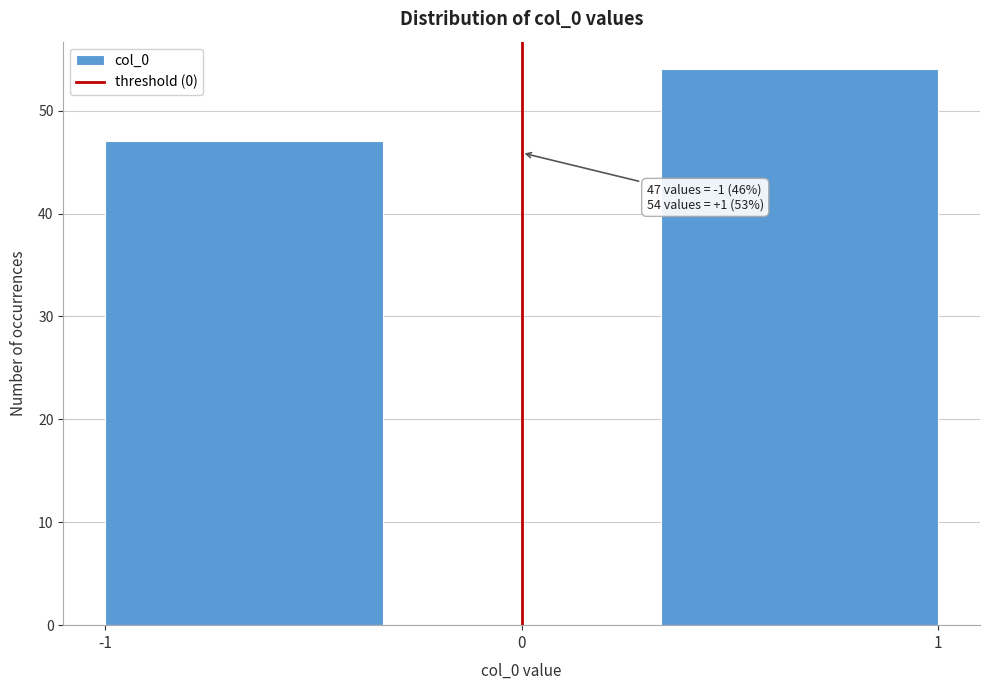

Which range on the x-axis has the tallest bar?

0.3 to 1.0